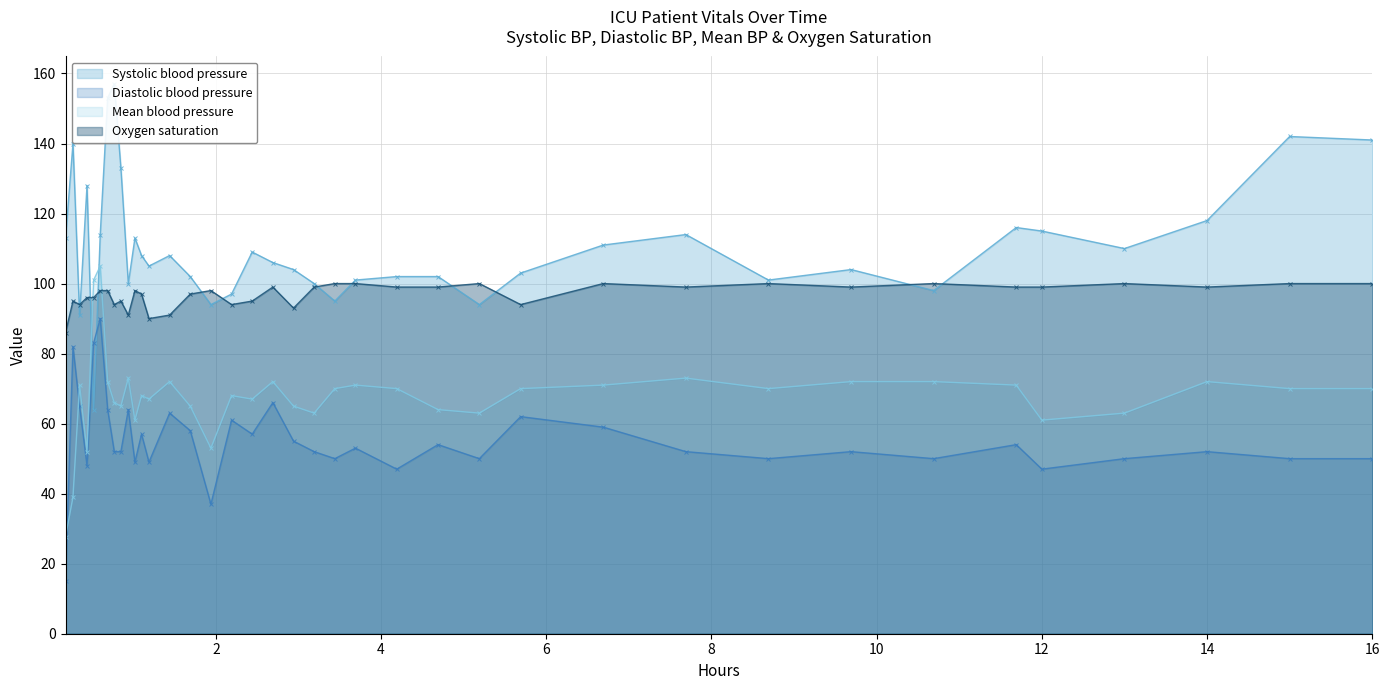

How many times do Mean blood pressure and Diastolic blood pressure cross each other?

2